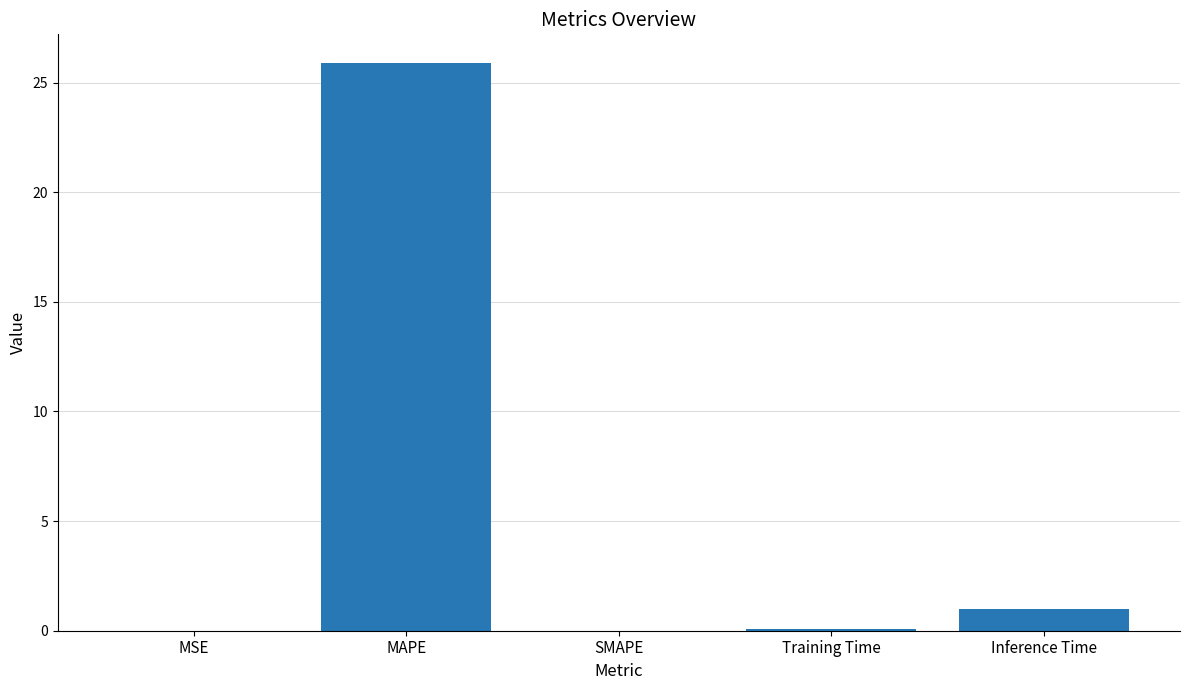

At which category does the chart reach its peak across all series?

MAPE